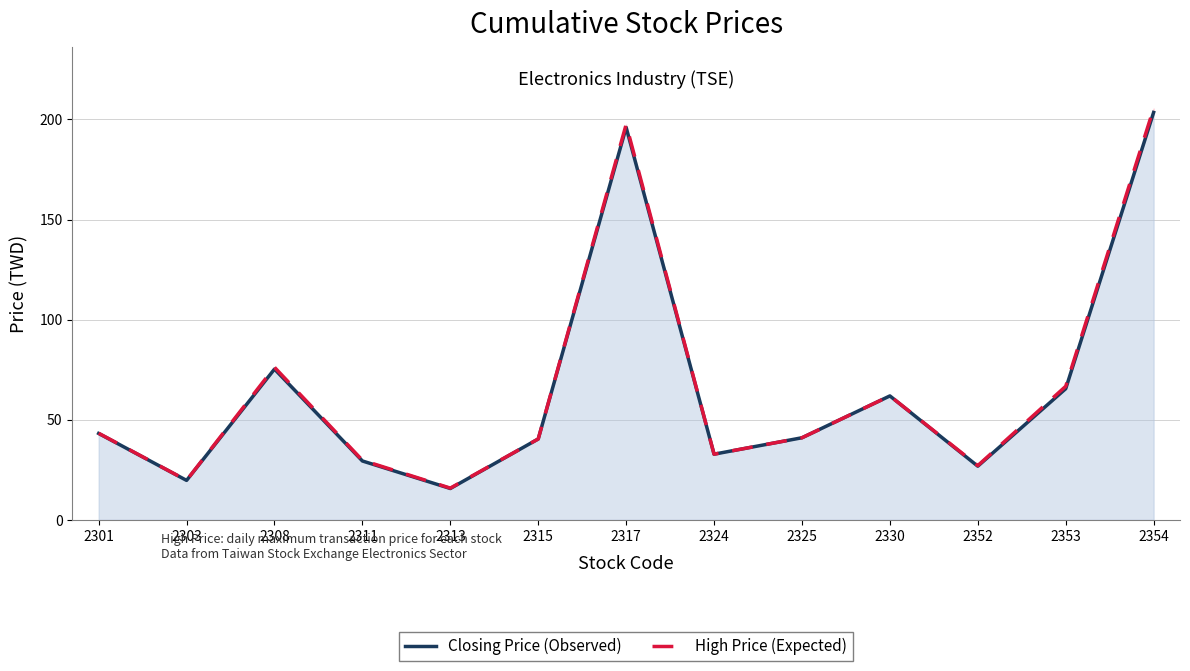

How many data points in Closing Price (Observed) are less than 41?

6